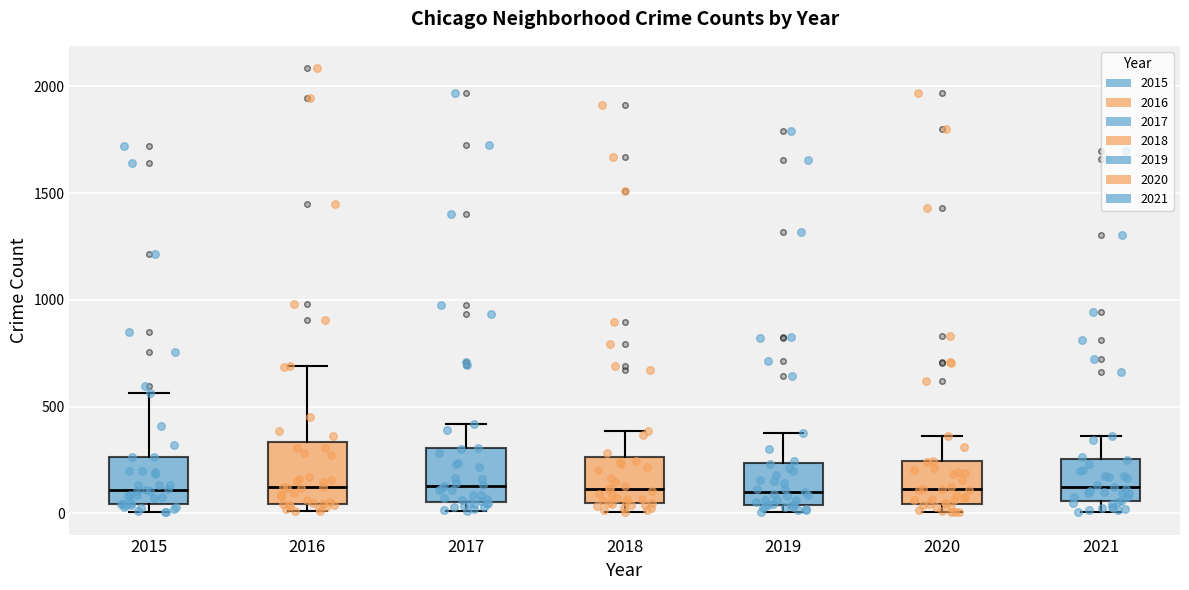

Reading left to right, transcribe this box plot: for each box, give where its median line is, the range the box spans, and where its two whiskers end, as read against the y-axis. The values are not printed on the chart, so give them approximately, as read against the axis.

2015: median 100, box 50 to 250, whiskers 0 to 550
2016: median 150, box 50 to 350, whiskers 0 to 700
2017: median 150, box 50 to 300, whiskers 0 to 400
2018: median 100, box 50 to 250, whiskers 0 to 400
2019: median 100, box 50 to 250, whiskers 0 to 400
2020: median 100, box 50 to 250, whiskers 0 to 350
2021: median 100, box 50 to 250, whiskers 0 to 350